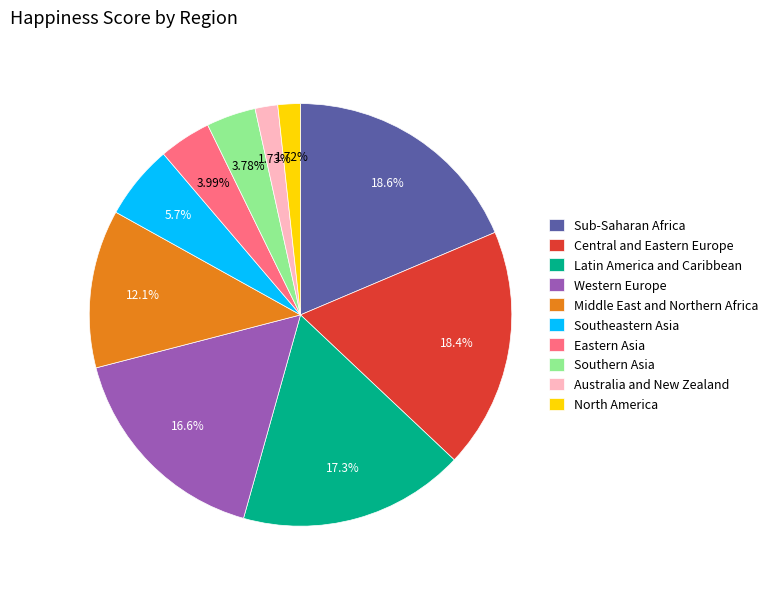

Combined, do Latin America and Caribbean and North America account for over 50%?

No